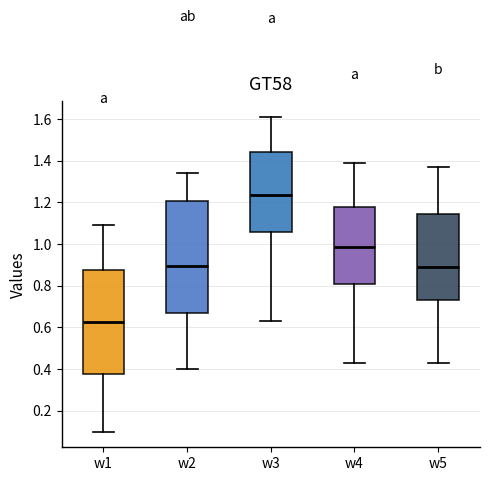

Which box has the highest median line?

w3